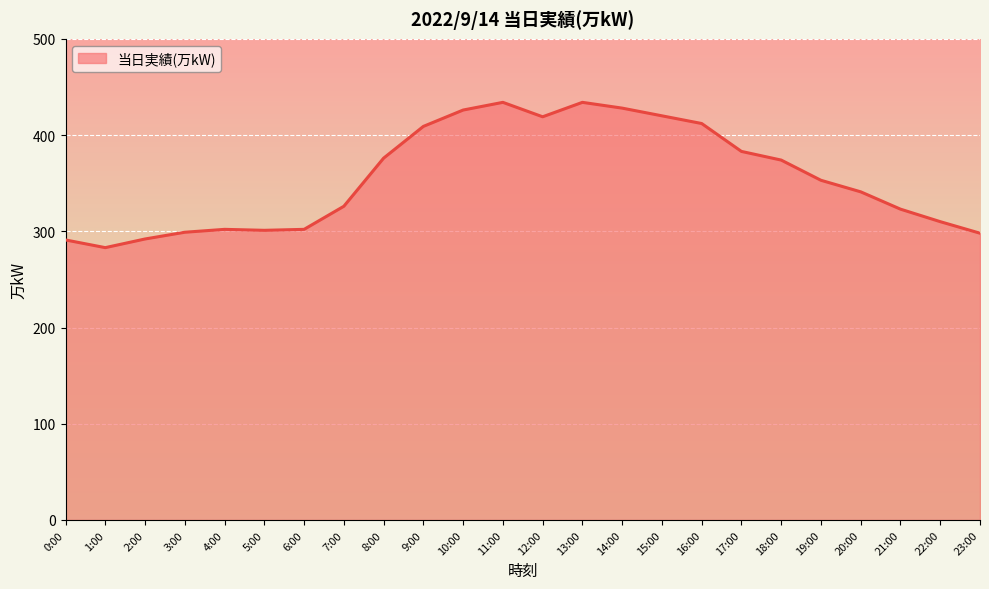

What position from the left is 18:00?

19